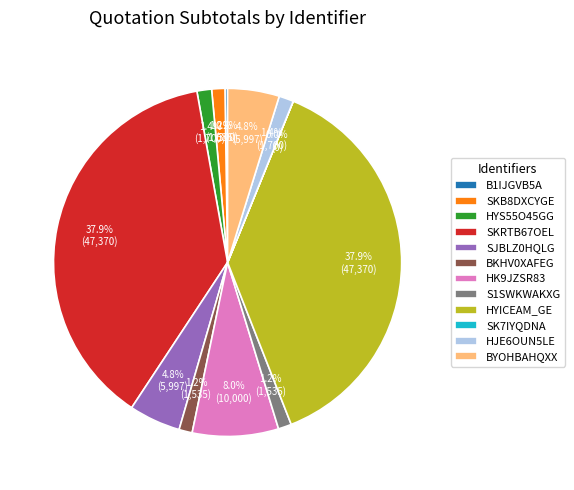

Does HYS55O45GG account for over 50% of the chart?

No